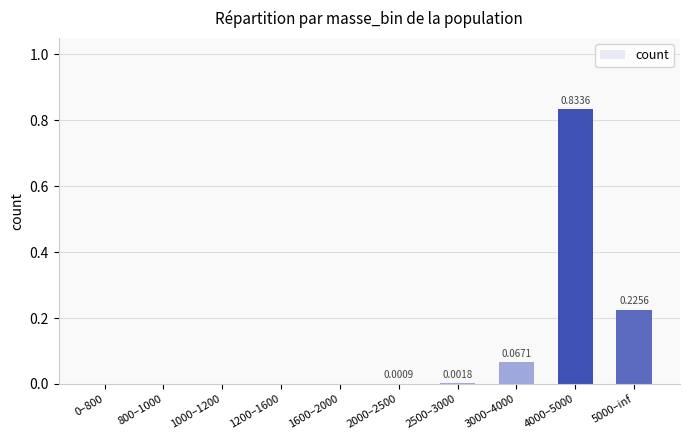

Which has a higher value, 2000–2500 or 4000–5000?

4000–5000